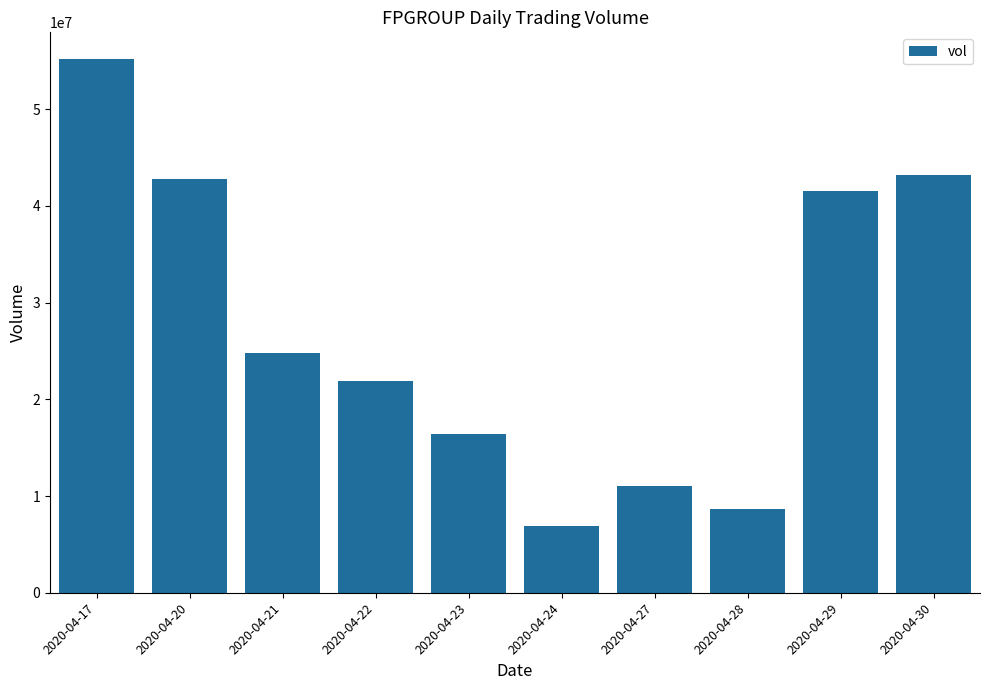

Reading right to left, transcribe all the data shown in this chart.

43196900	41497000	8638900	11041600	6868100	16380300	21940100	24819300	42818200	55197700